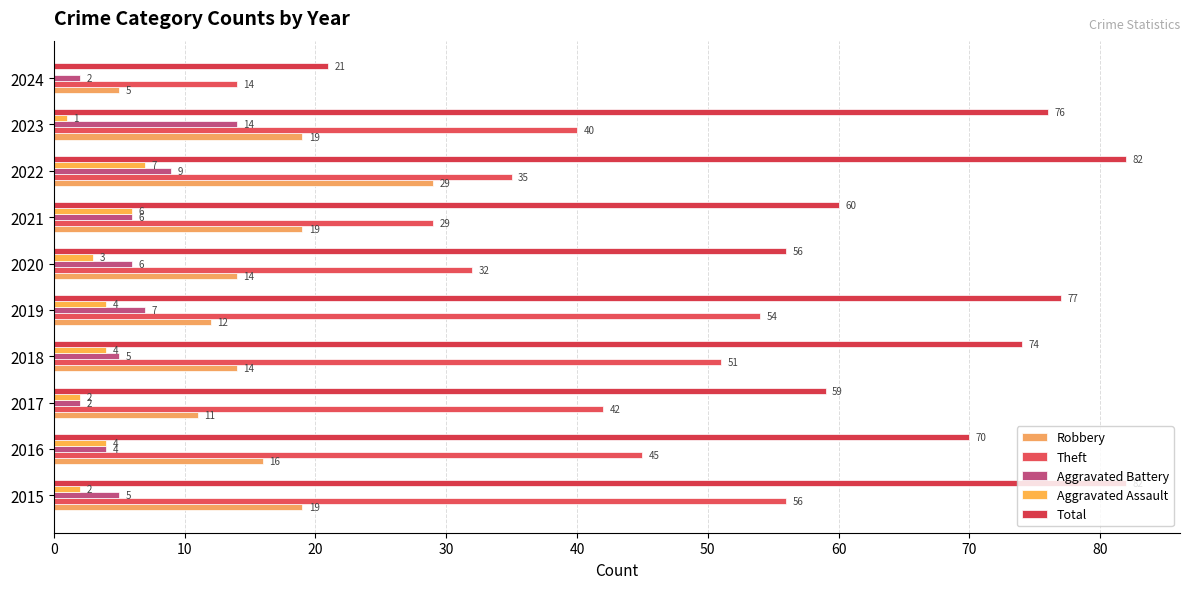

How many categories are shown in the chart?

10